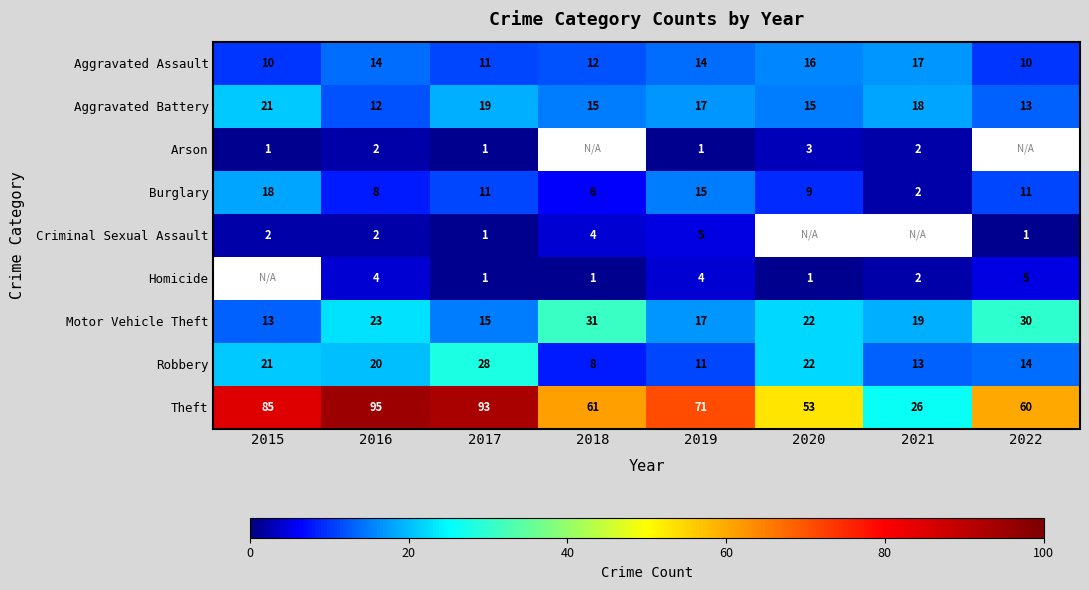

What is the sum of all Burglary values?

80